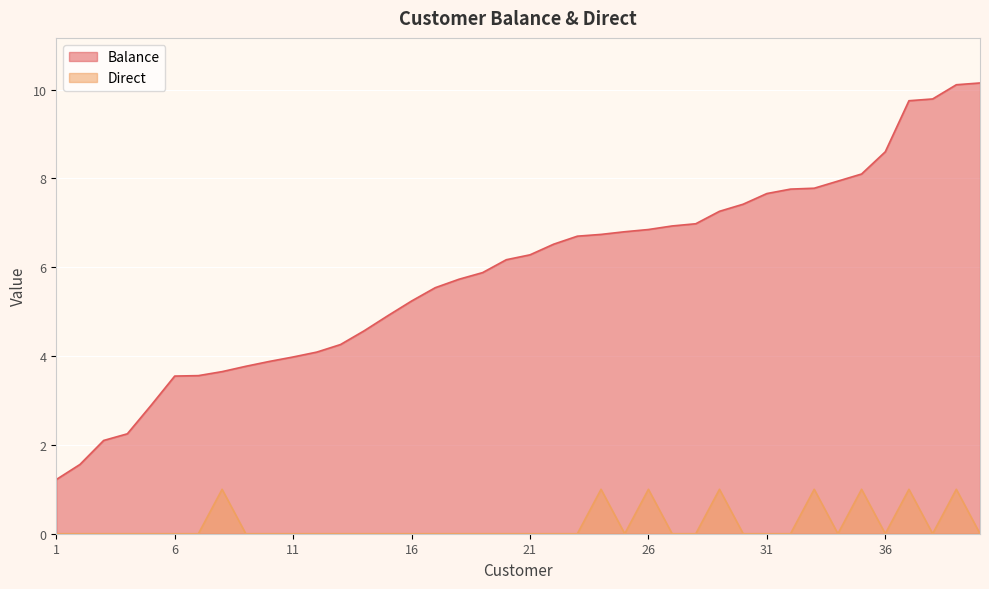

How many lines are shown in the chart?

2